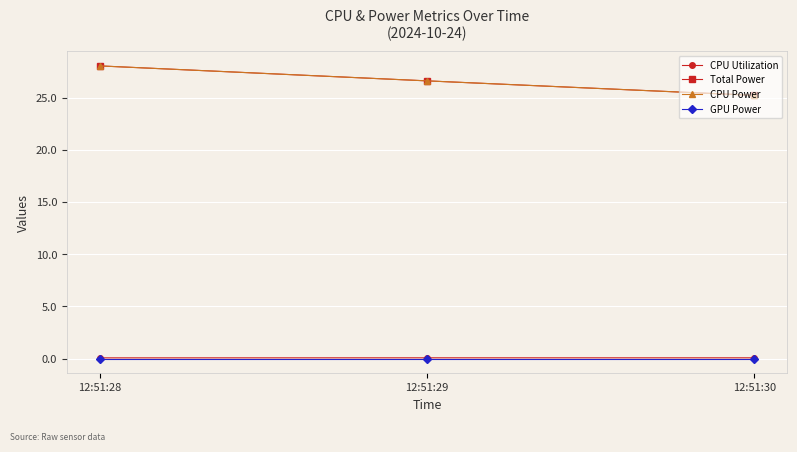

Does the chart have visible grid lines?

Yes